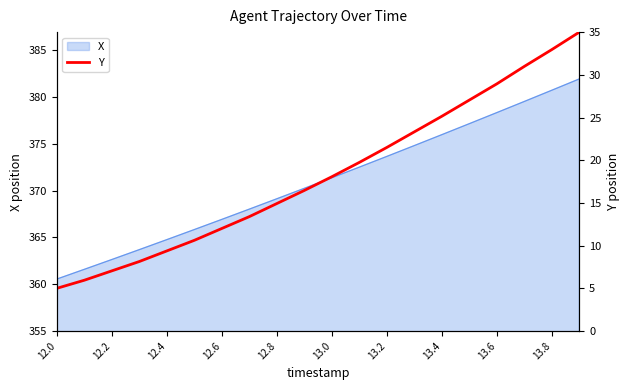

Is it true that X equals 78.3 at 12.0?

False